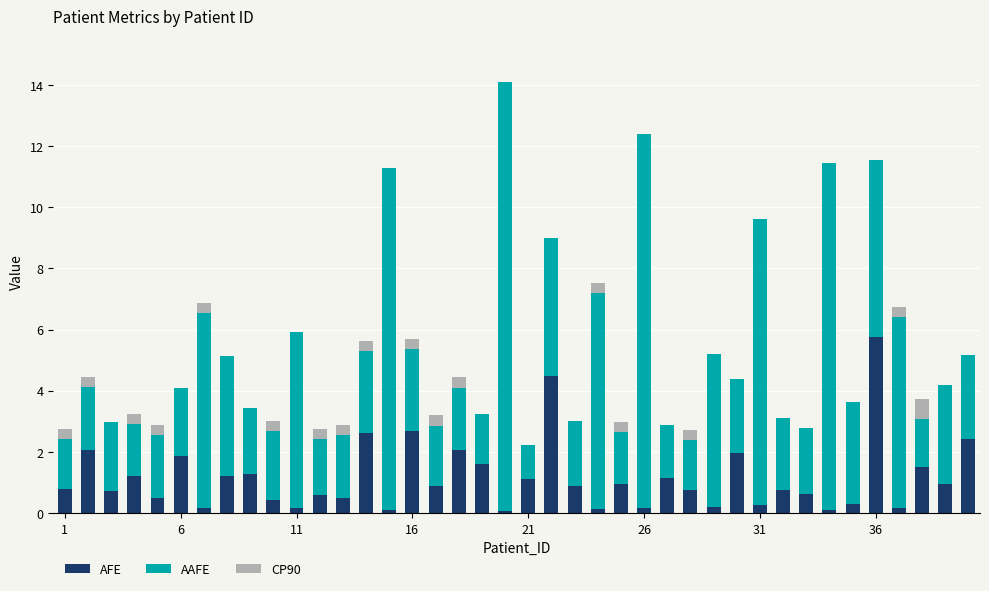

Which category has the highest value in the AFE series?

36